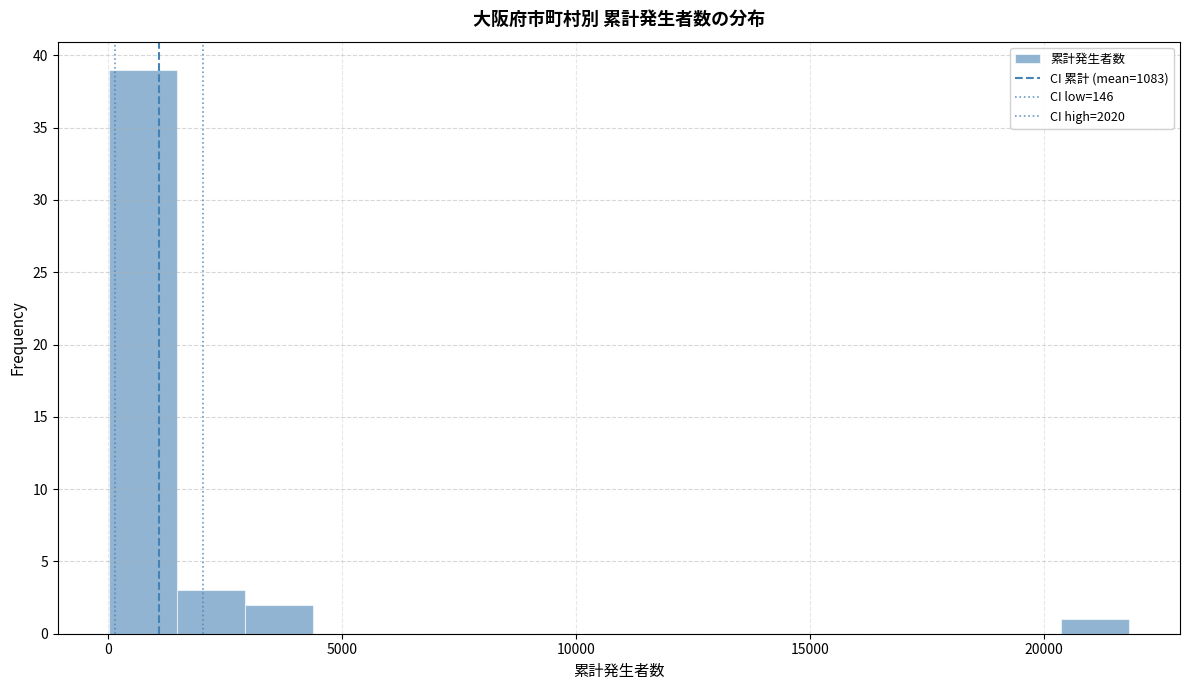

Read against the x-axis, roughly where is the centre of the tallest bar?

500